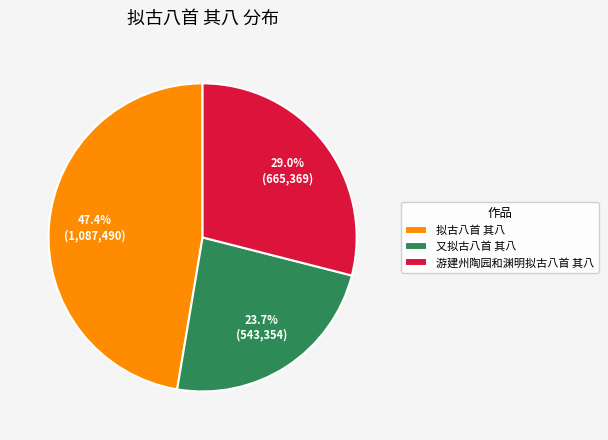

Combined, what portion of the pie is 拟古八首 其八 and 又拟古八首 其八?

71.0%